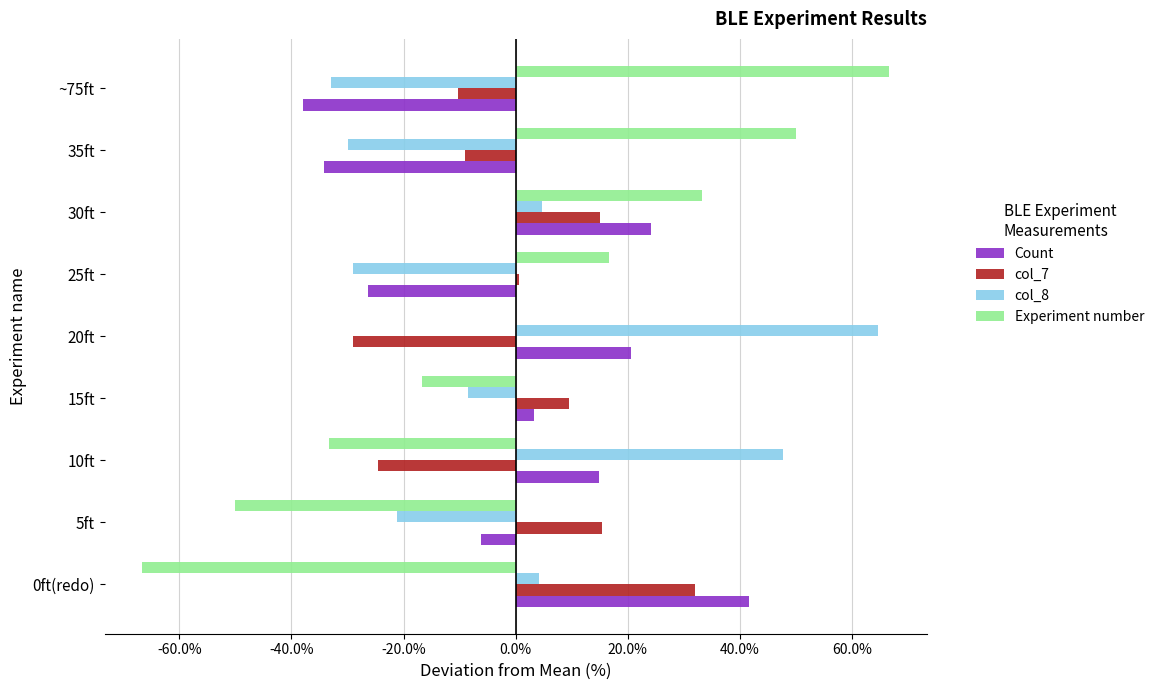

Between 30ft and 35ft, which series saw the biggest shift?

Count